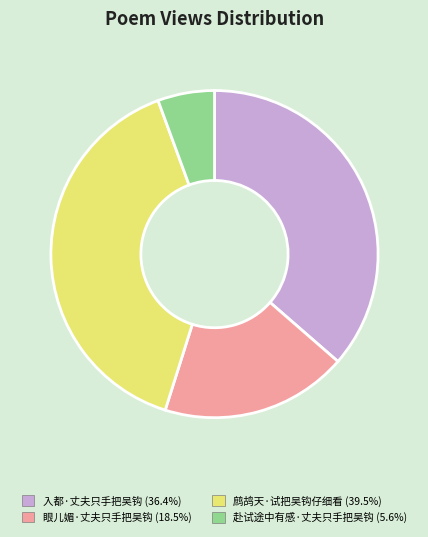

Which slice is the largest?

鹧鸪天·试把吴钩仔细看